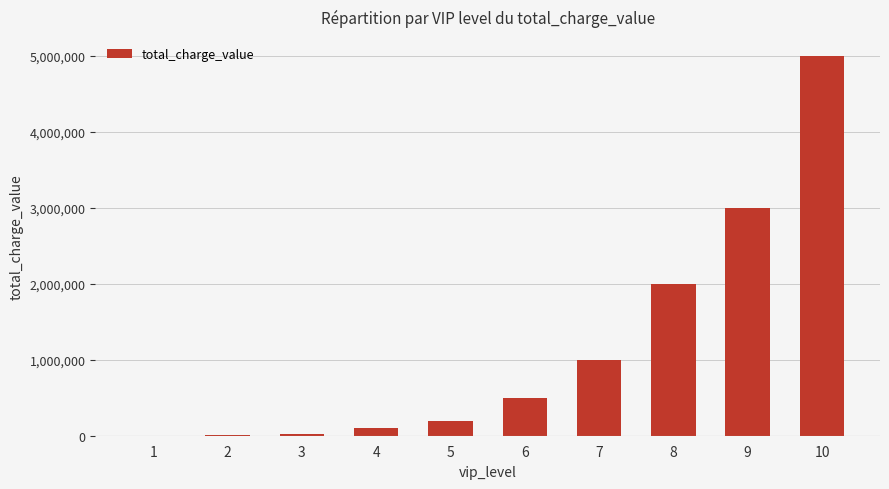

Is it true that the value at 8 is 2000000?

True